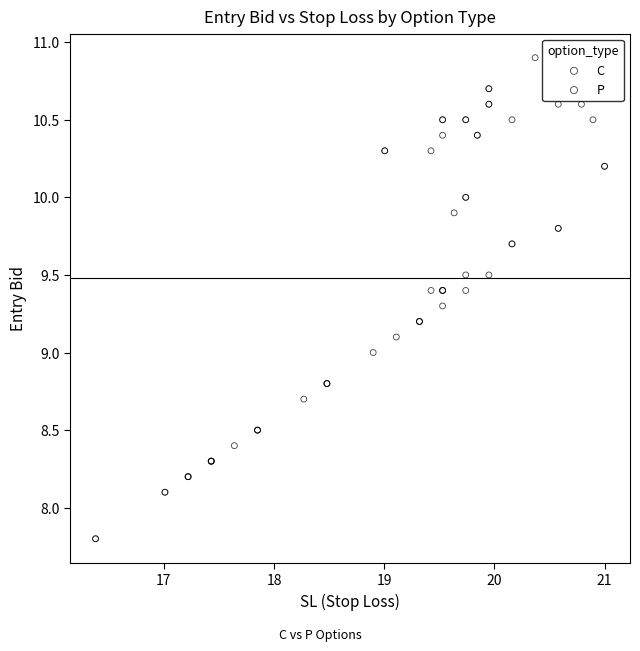

Which series has the widest spread of Y values?

C